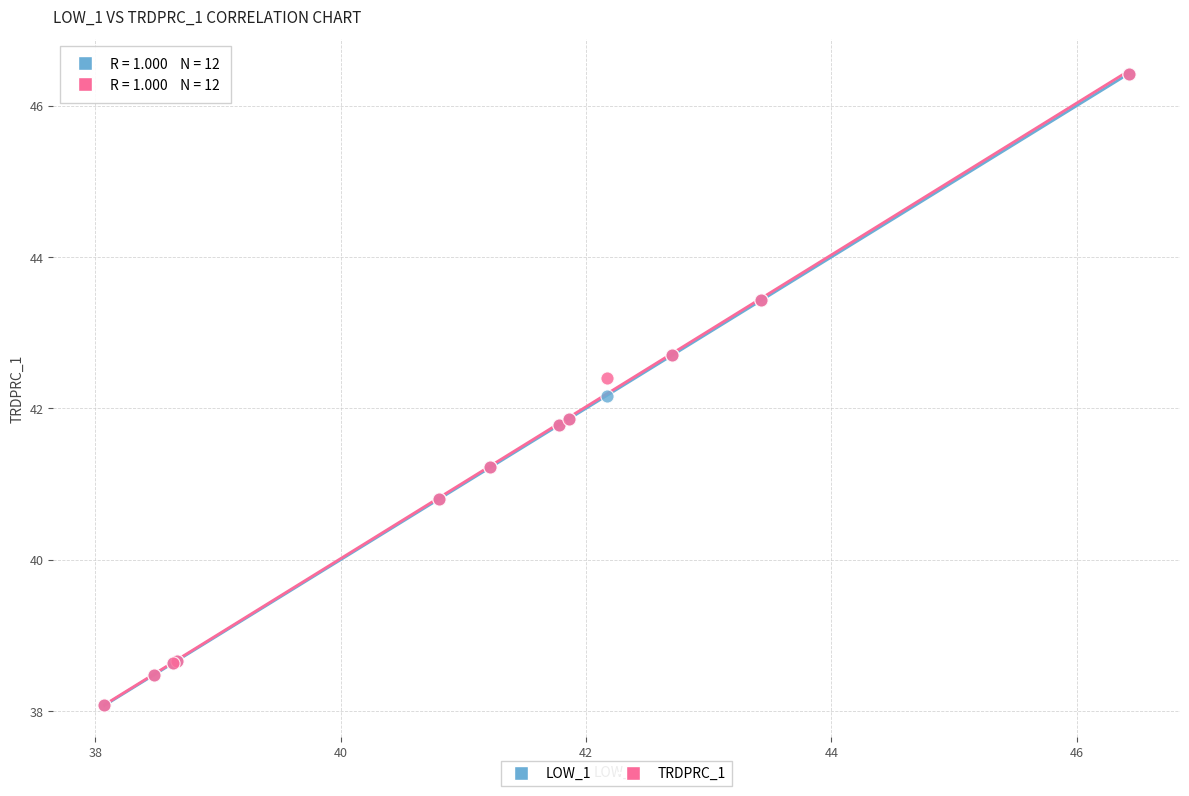

What are all the series names shown in the legend?

LOW_1, TRDPRC_1